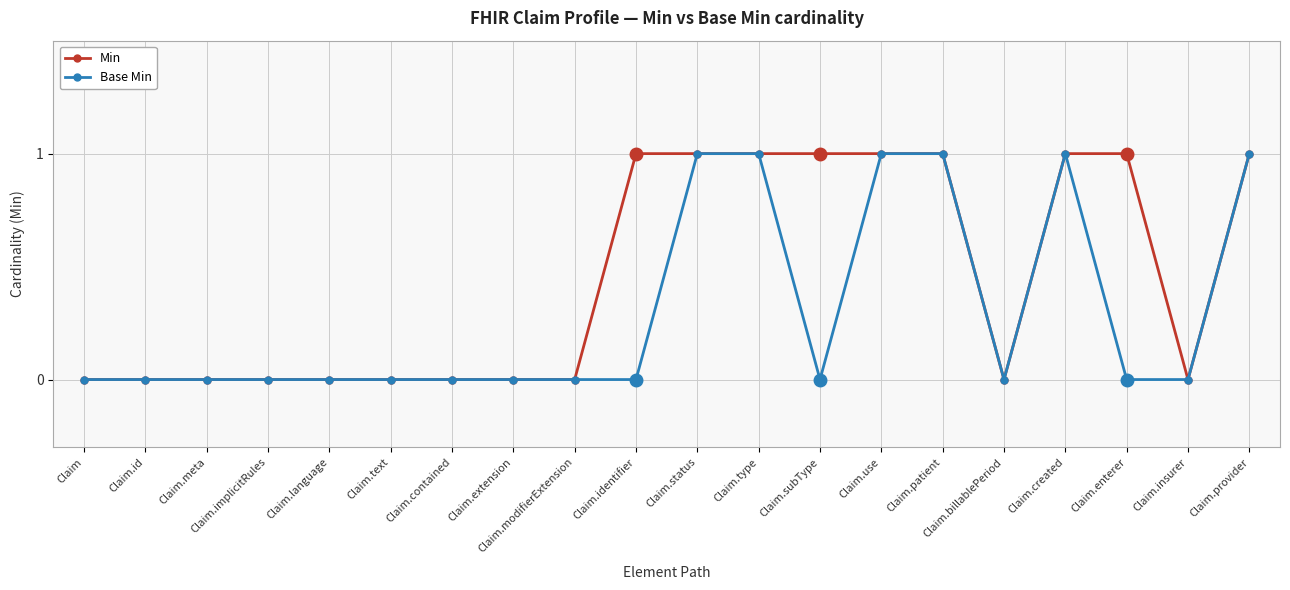

How many data points does each series have?

20